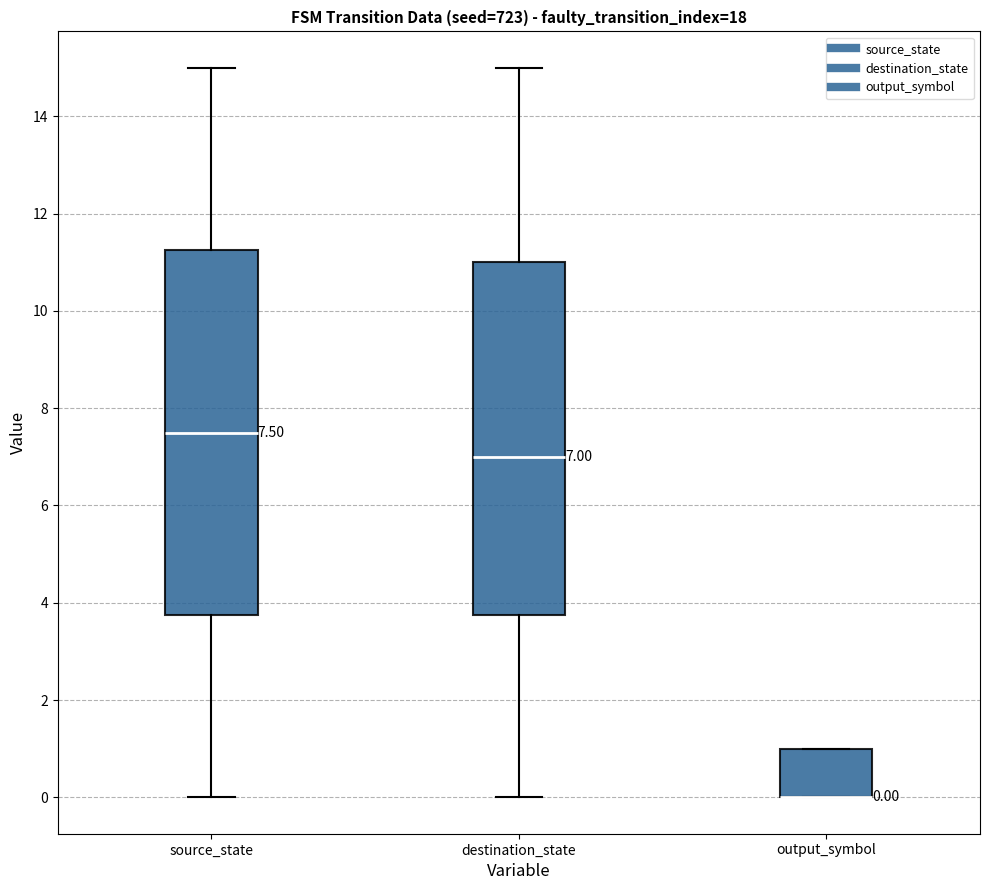

Which box is the tallest, from its lower edge to its upper edge?

source_state